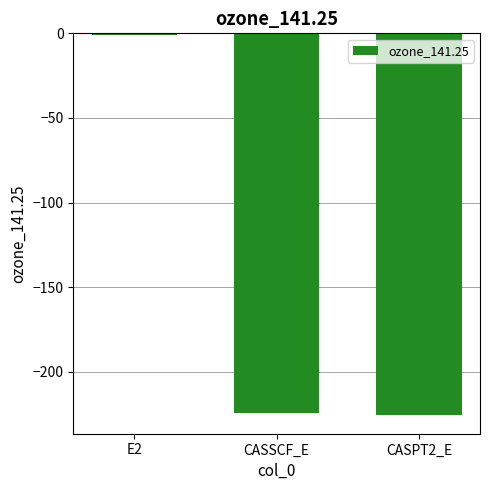

Is it true that the value at CASSCF_E is -362.3?

False